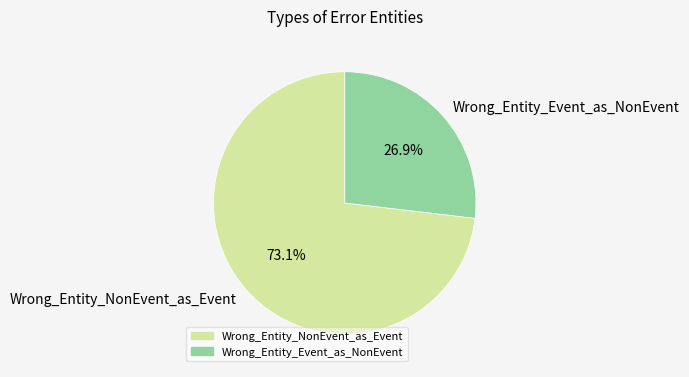

Rank the categories by value from lowest to highest.

Wrong_Entity_Event_as_NonEvent, Wrong_Entity_NonEvent_as_Event